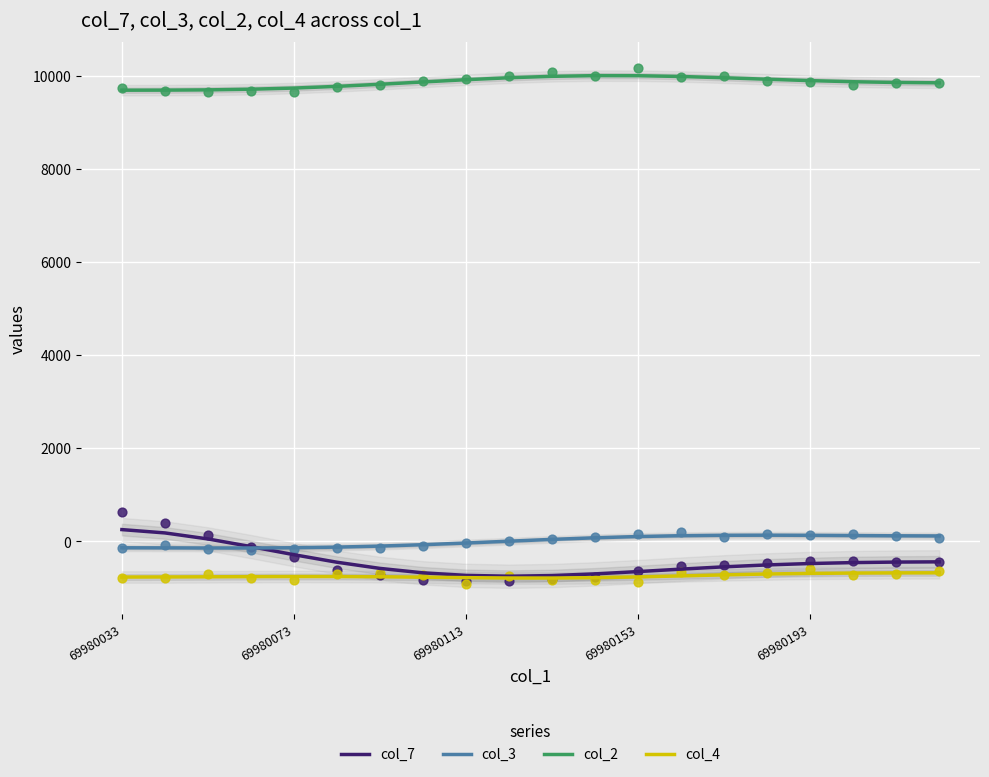

Which series has the largest total across all categories?

col_2